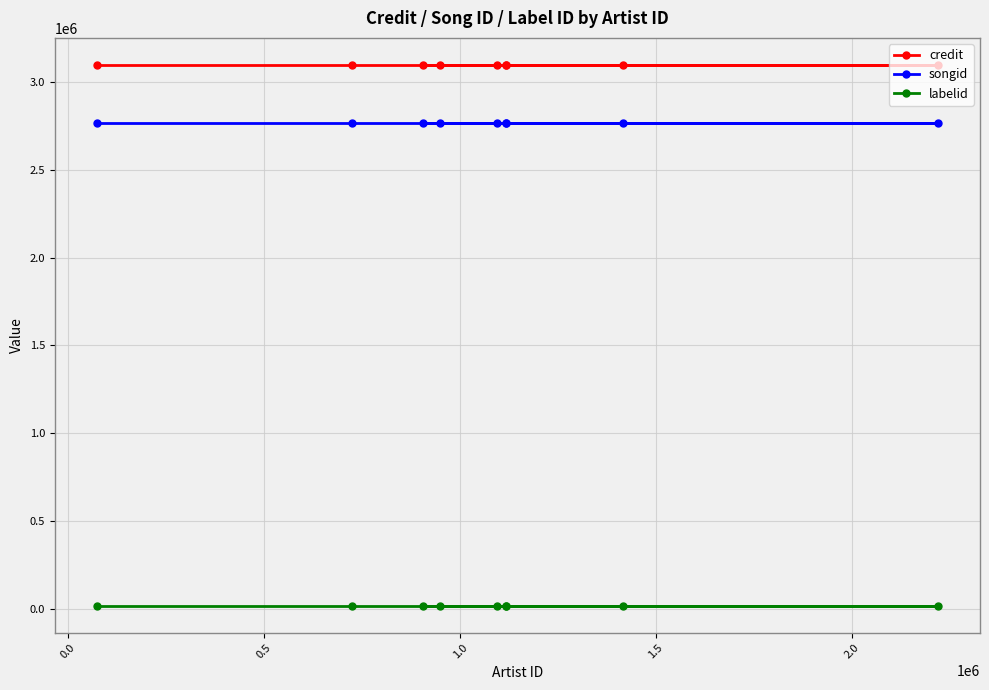

True or false: labelid and credit cross at least once.

False